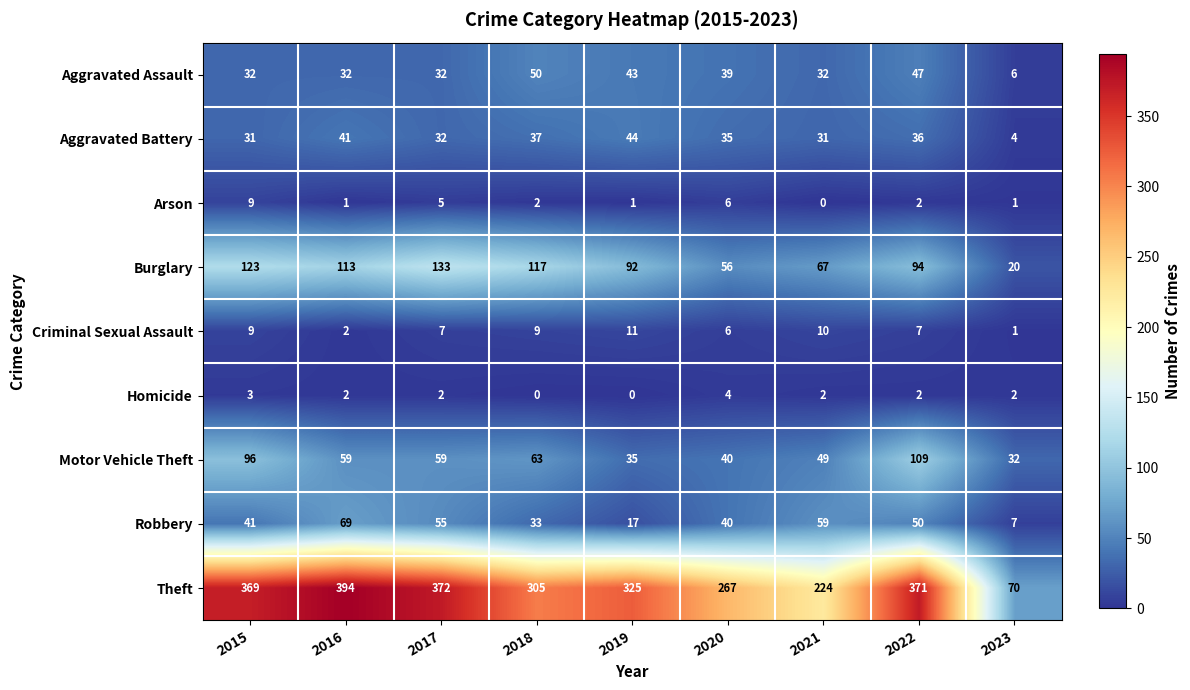

What is the maximum value shown in the chart?

394